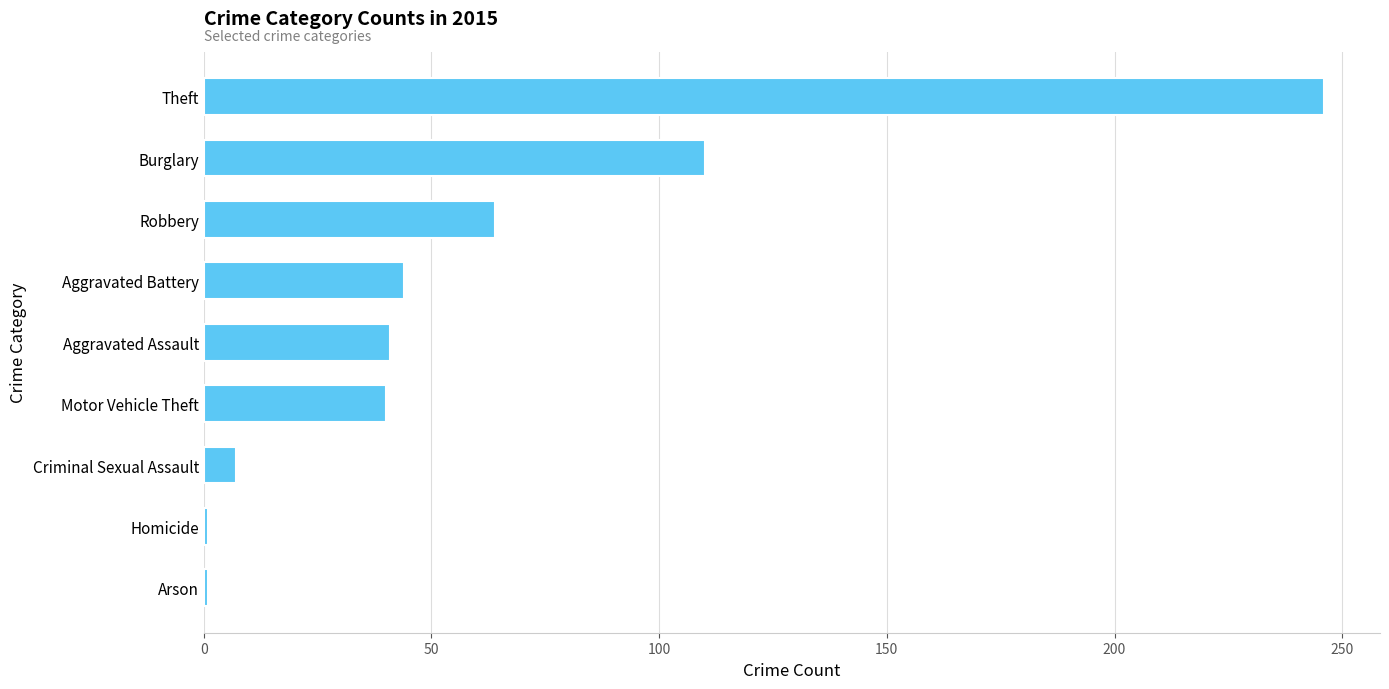

Are the bars horizontal?

Yes